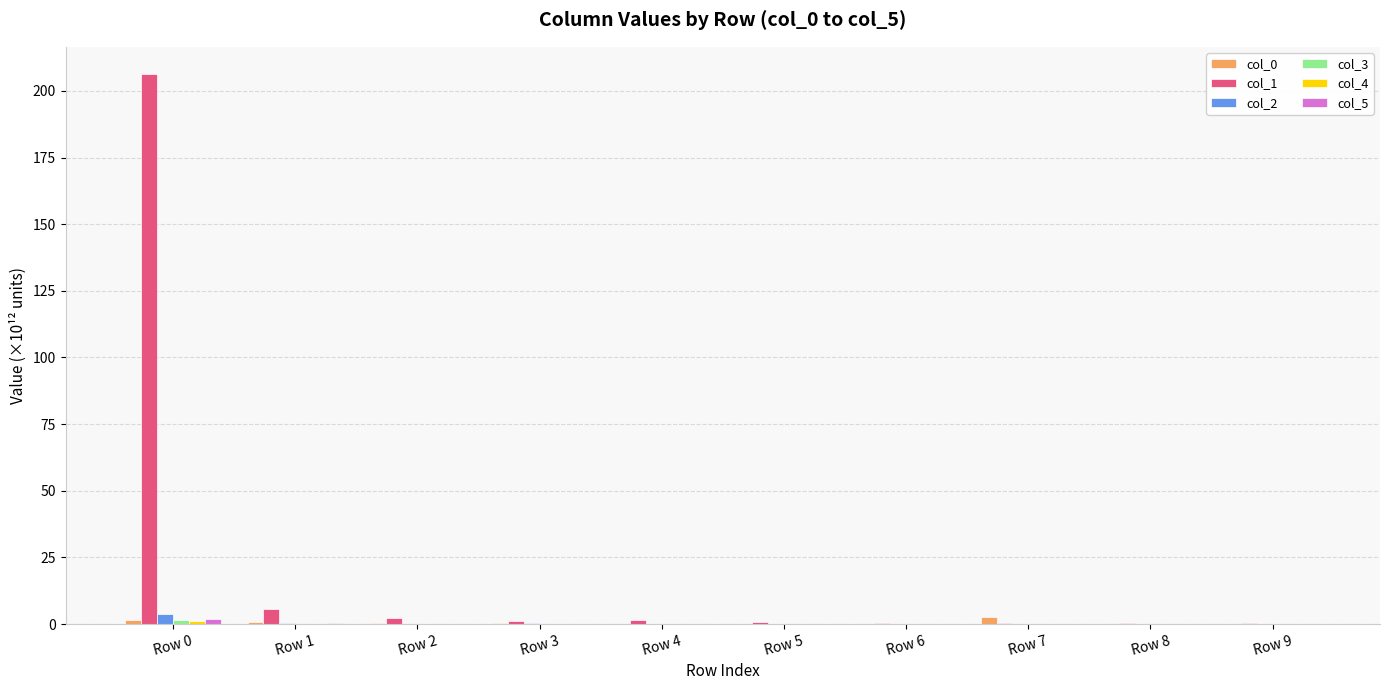

What is the sum of all col_2 values?

4.8